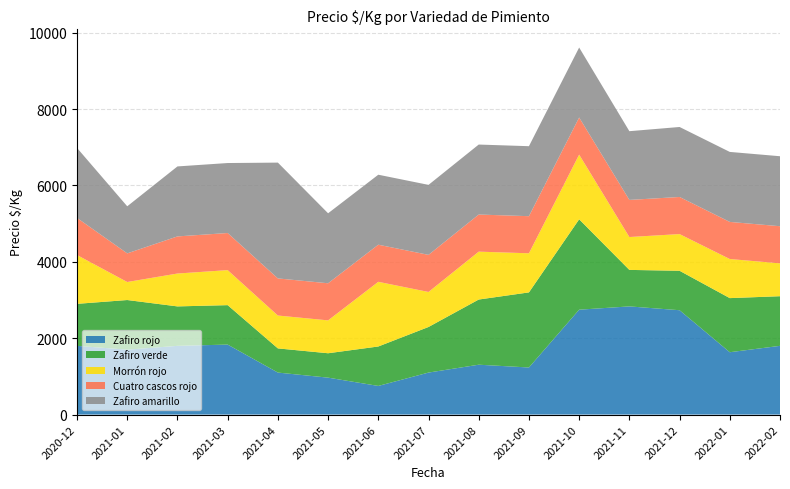

Reading left to right, list all the values displayed in this chart.

Zafiro rojo: 1800	1700	1800	1833	1100	967	750	1100	1306	1233	2747	2833	2733	1633	1800
Zafiro verde: 1100	1300	1033	1033	633	639	1033	1194	1707	1967	2367	956	1033	1417	1300
Morrón rojo: 1278	472	861	917	861	861	1694	917	1254	1024	1694	861	961	1024	861
Cuatro cascos rojo: 972	750	972	972	972	972	972	972	972	972	972	972	972	972	972
Zafiro amarillo: 1833	1233	1833	1833	3033	1833	1833	1833	1833	1833	1833	1800	1833	1833	1833